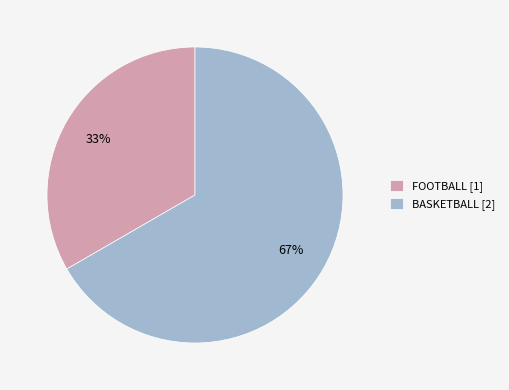

Do FOOTBALL [1] and BASKETBALL [2] together represent more than half of the pie?

Yes